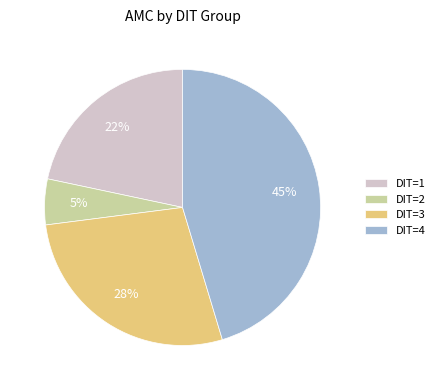

To the nearest percent, what is the average slice percentage?

25%